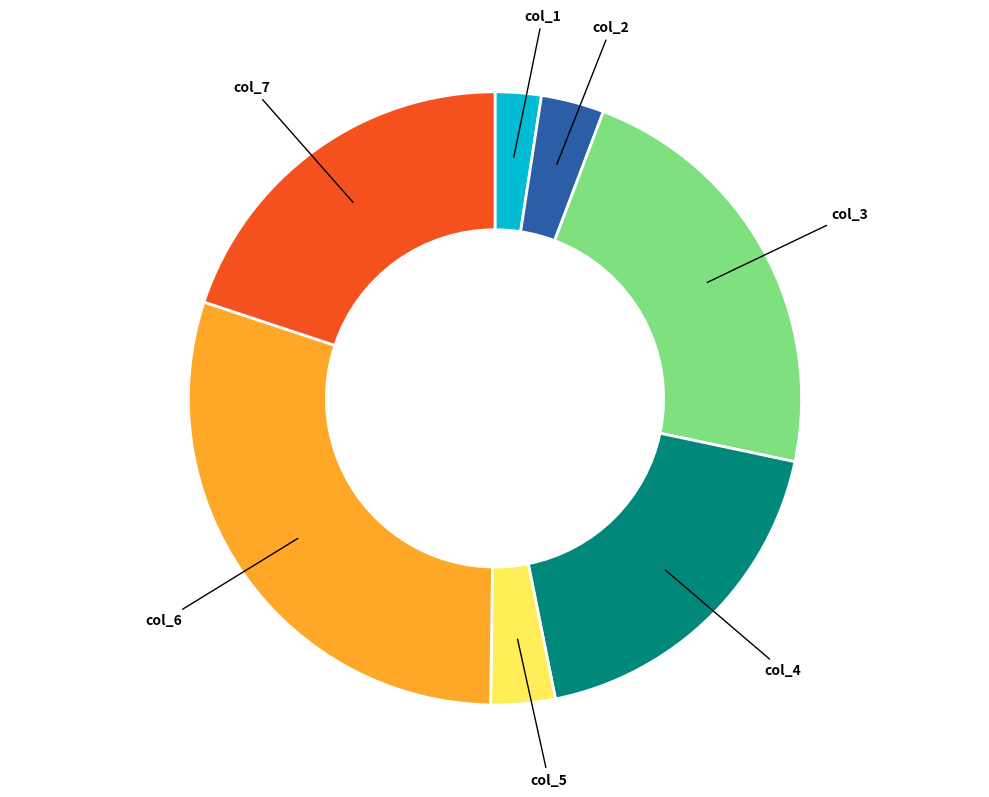

Is it true that col_5 is 13% of the pie?

False